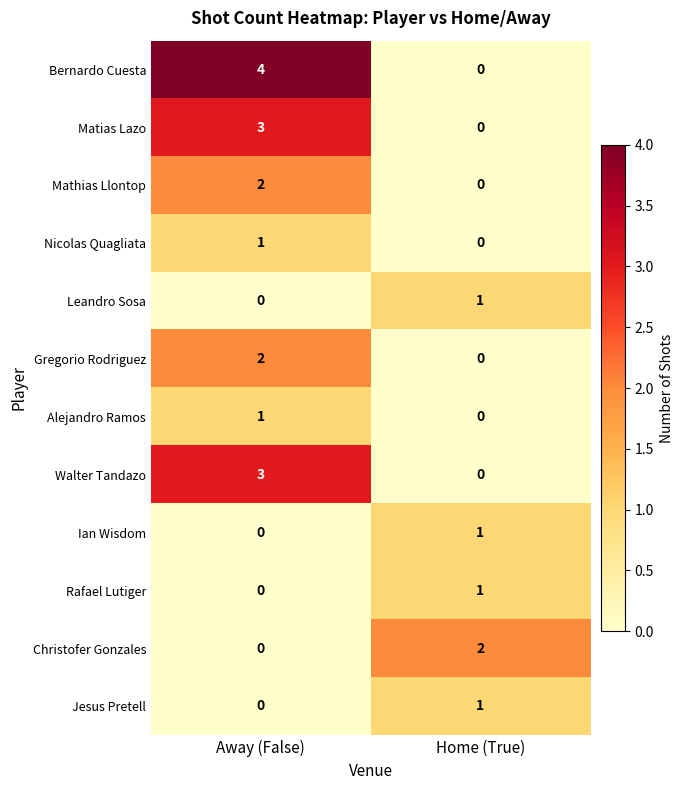

Which series has the largest range (max minus min)?

Bernardo Cuesta